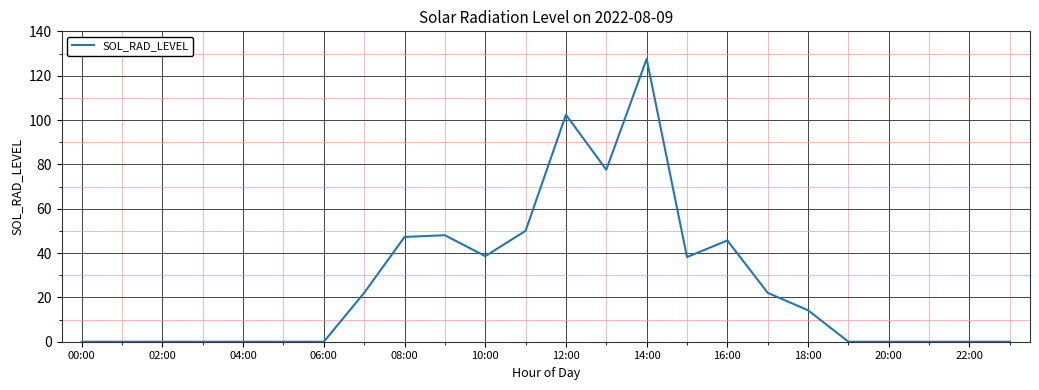

What is the difference between the maximum and minimum values?

127.6